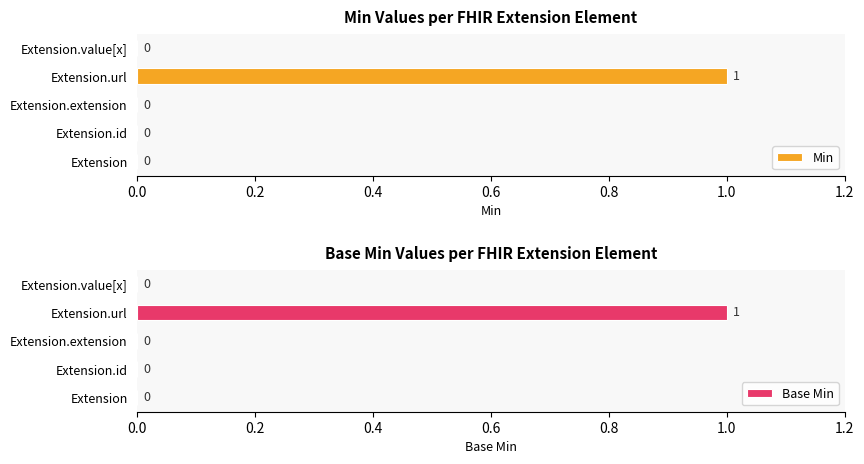

Which series has the largest range (max minus min)?

Min